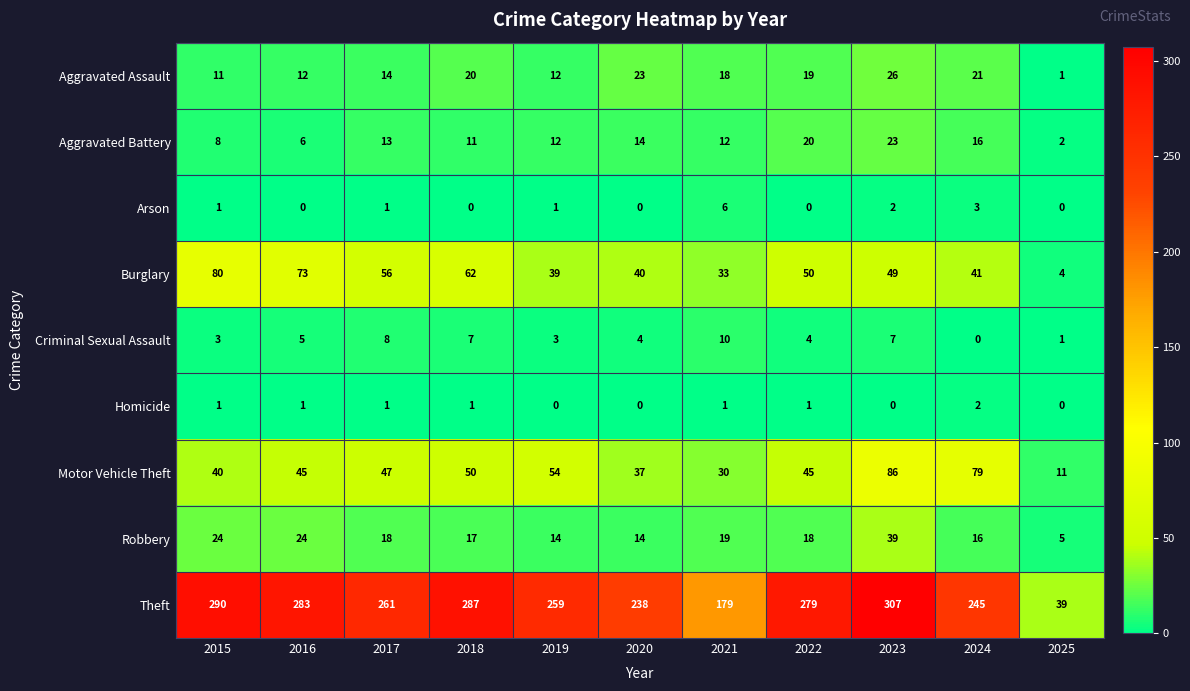

How many data points does each series have?

11